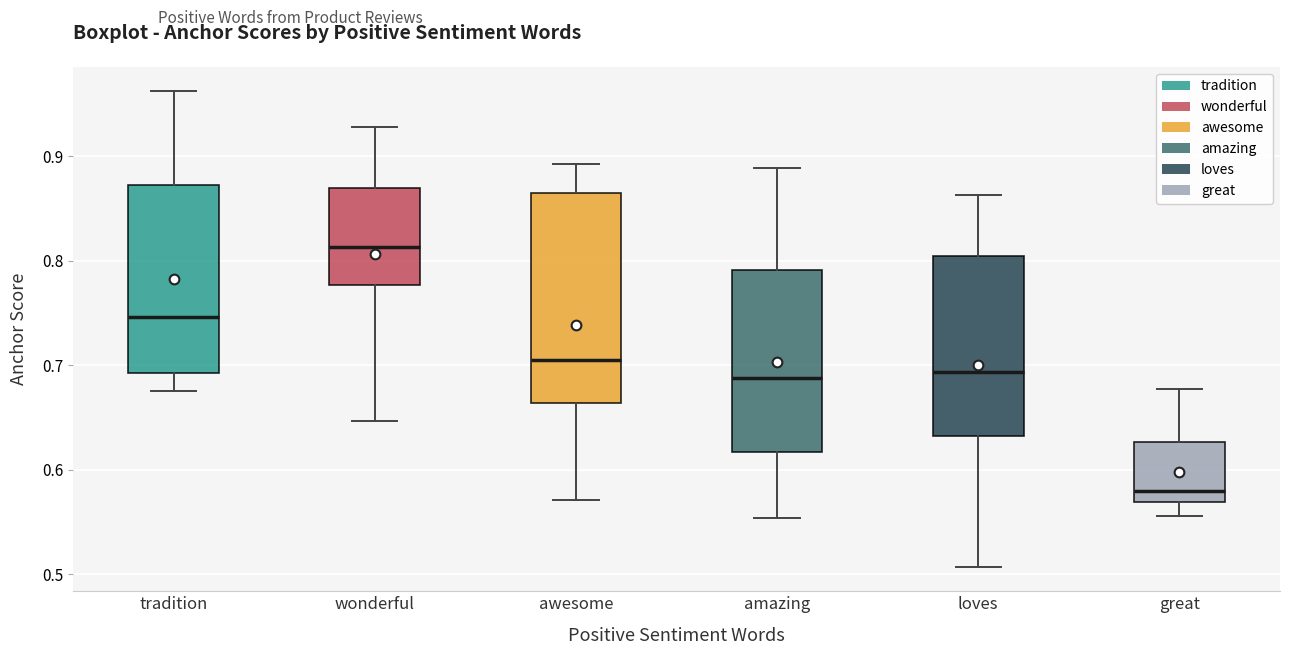

Reading left to right, read every box against the y-axis: the position of its median line, the range the box covers, and the ends of its whiskers. The values are not printed on the chart, so give them approximately, as read against the axis.

tradition: median 0.75, box 0.69 to 0.87, whiskers 0.68 to 0.96
wonderful: median 0.81, box 0.78 to 0.87, whiskers 0.65 to 0.93
awesome: median 0.70, box 0.66 to 0.86, whiskers 0.57 to 0.89
amazing: median 0.69, box 0.62 to 0.79, whiskers 0.55 to 0.89
loves: median 0.69, box 0.63 to 0.80, whiskers 0.51 to 0.86
great: median 0.58, box 0.57 to 0.63, whiskers 0.56 to 0.68